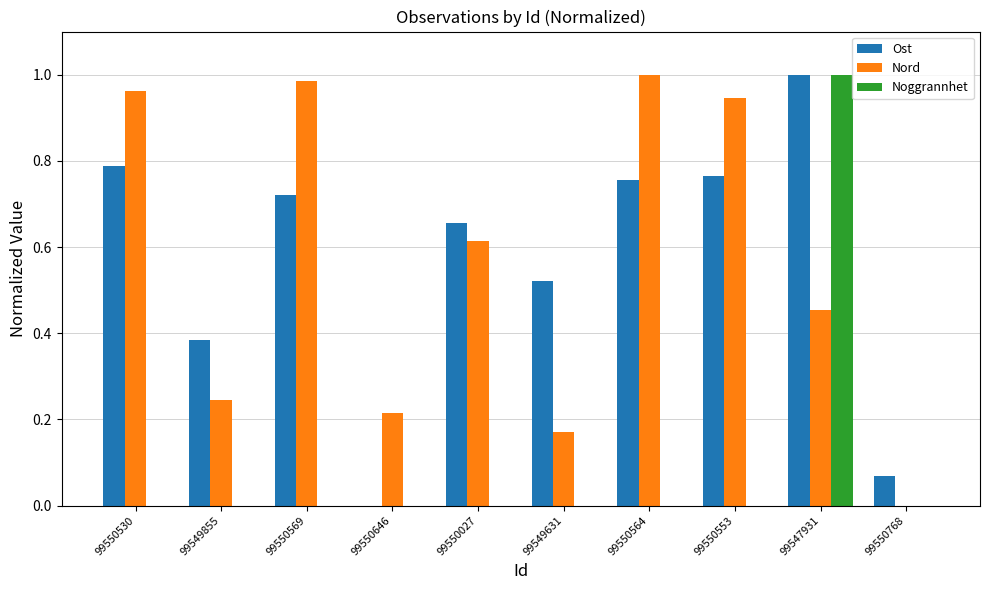

The Nord series shows 0.0 at 99550768. True or false?

True